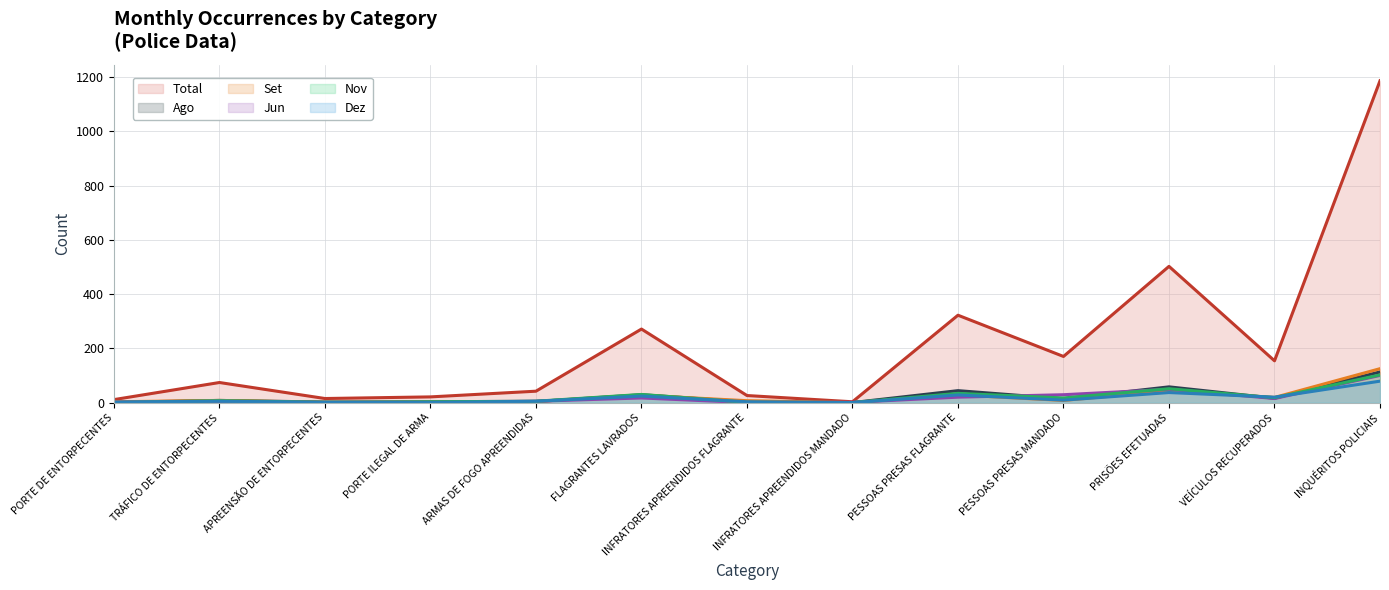

Which series changed the most between INFRATORES APREENDIDOS MANDADO and INQUÉRITOS POLICIAIS?

Total